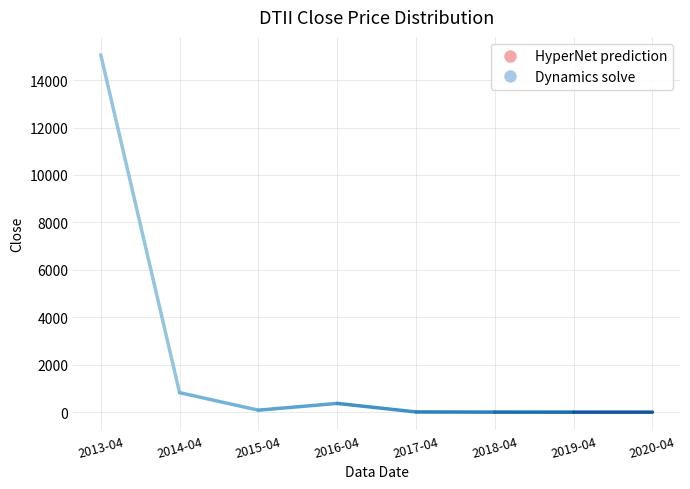

What is the change in value from 2013-04 to 2014-04?

-14246.0